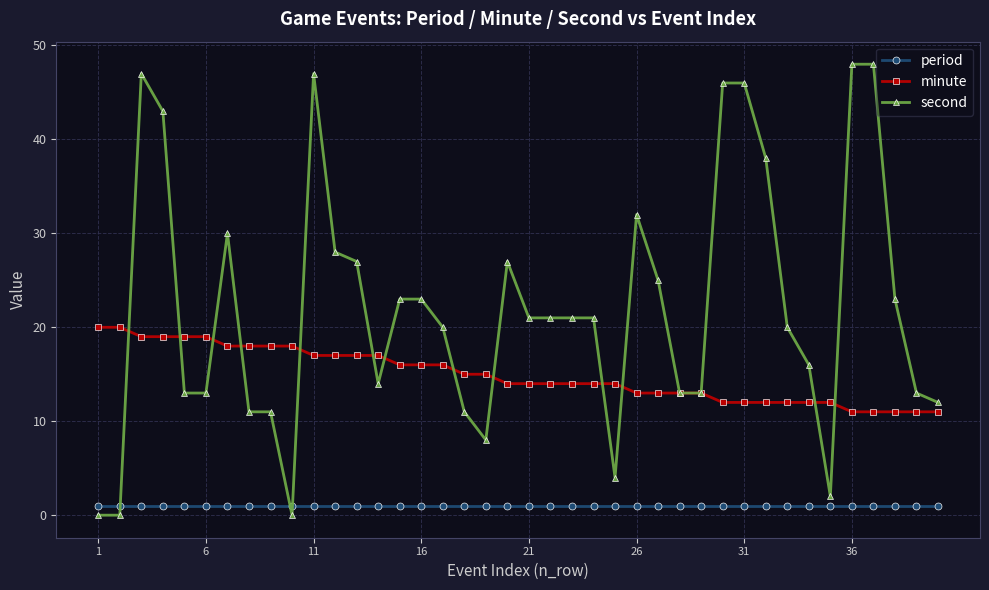

What is the highest value of the second series?

48